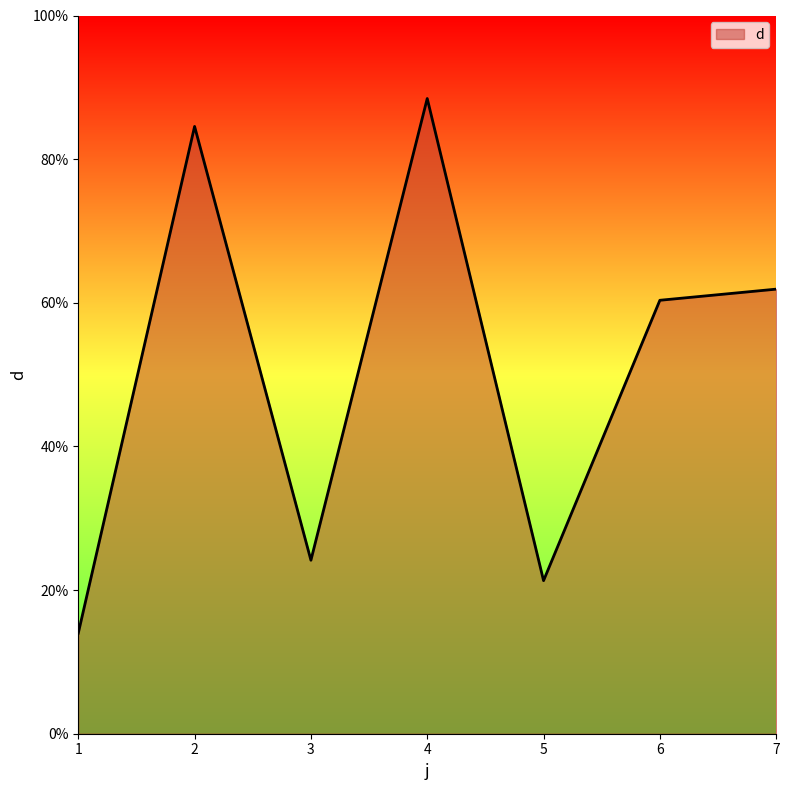

True or false: there are more than 2 points higher than both neighbors.

False